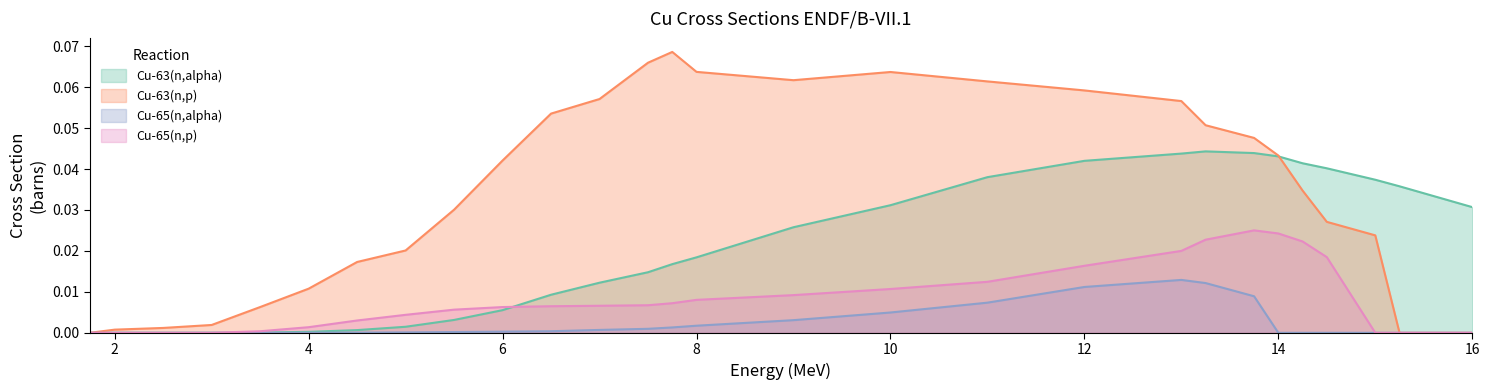

Rank the series by their maximum value, from highest to lowest.

Cu-63(n,p), Cu-63(n,alpha), Cu-65(n,p), Cu-65(n,alpha)